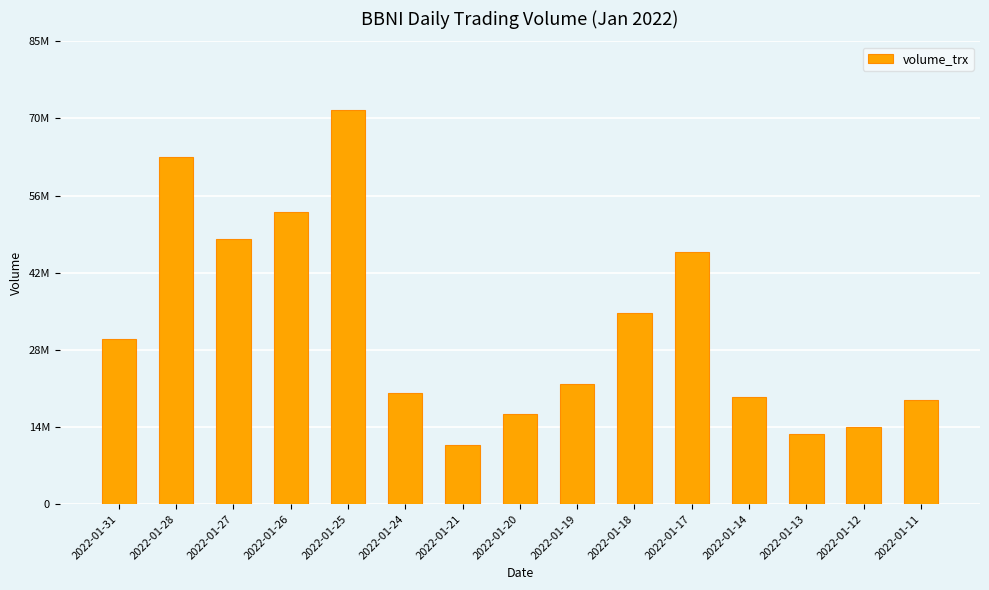

How many bars are there in total?

15